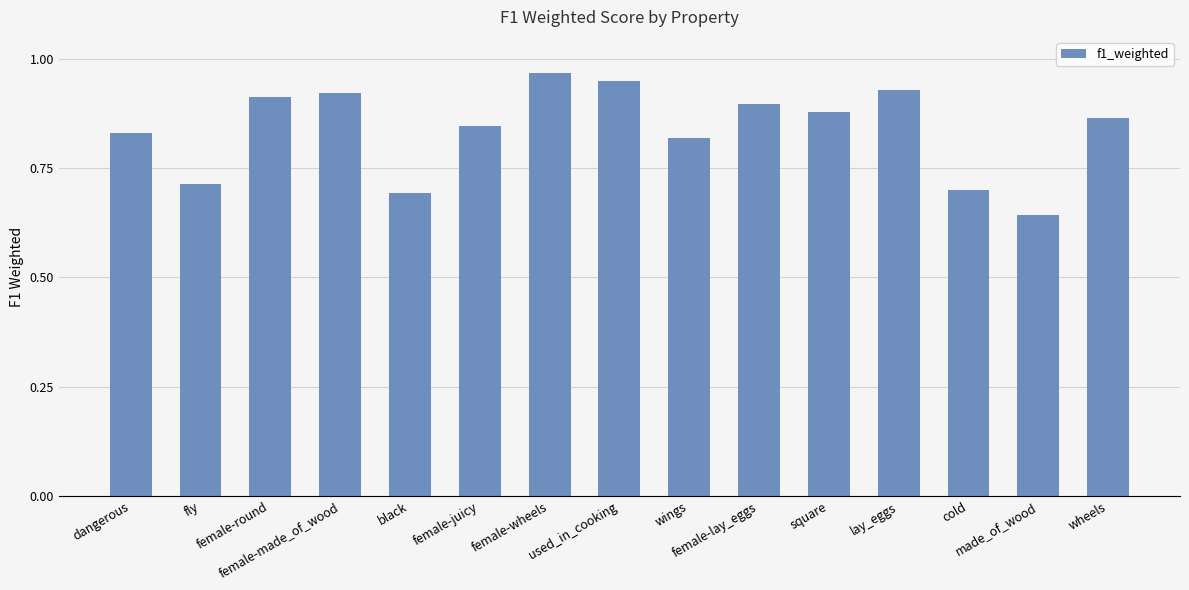

What is the difference between the second highest and minimum values?

0.3